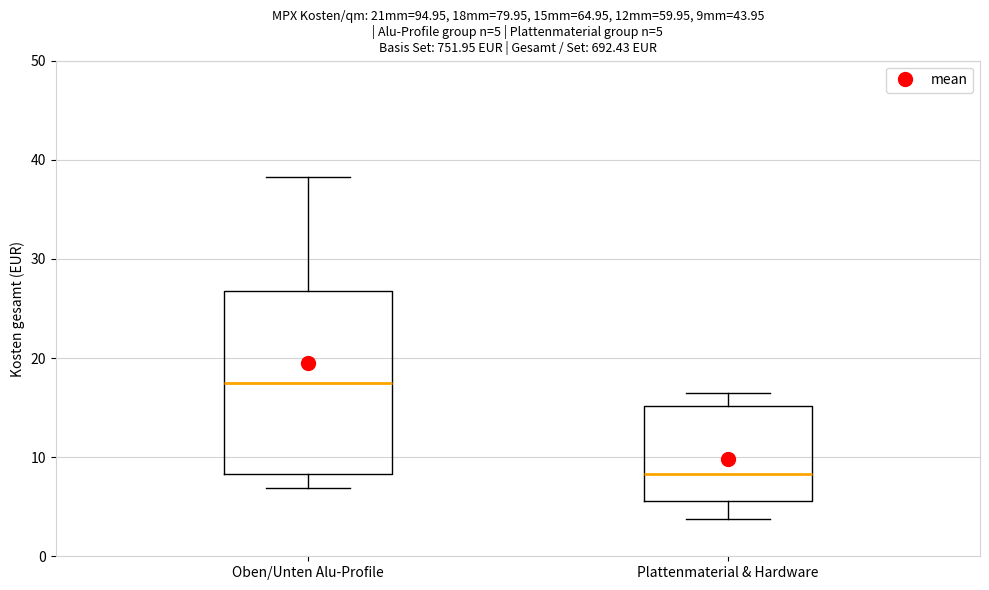

Which box's median line is the highest?

Oben/Unten Alu-Profile